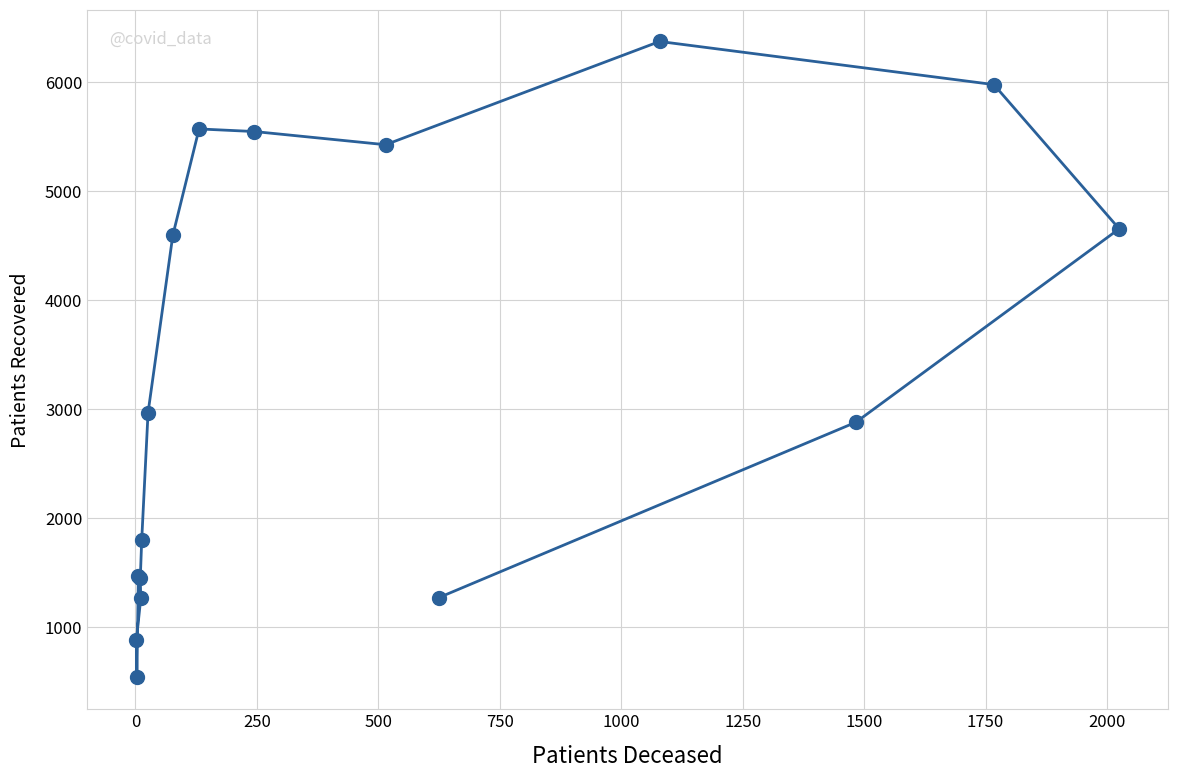

True or false: there are more than 2 points higher than both neighbors.

False